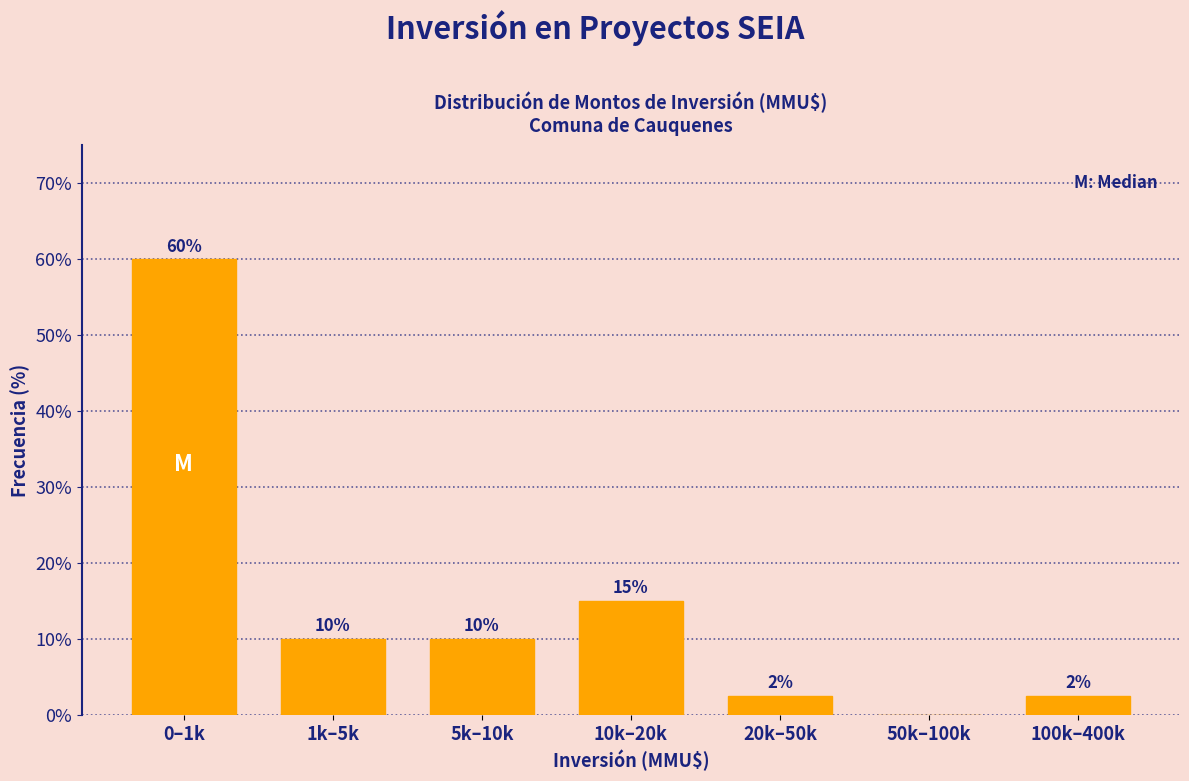

At which label does the data first exceed 10?

0–1k